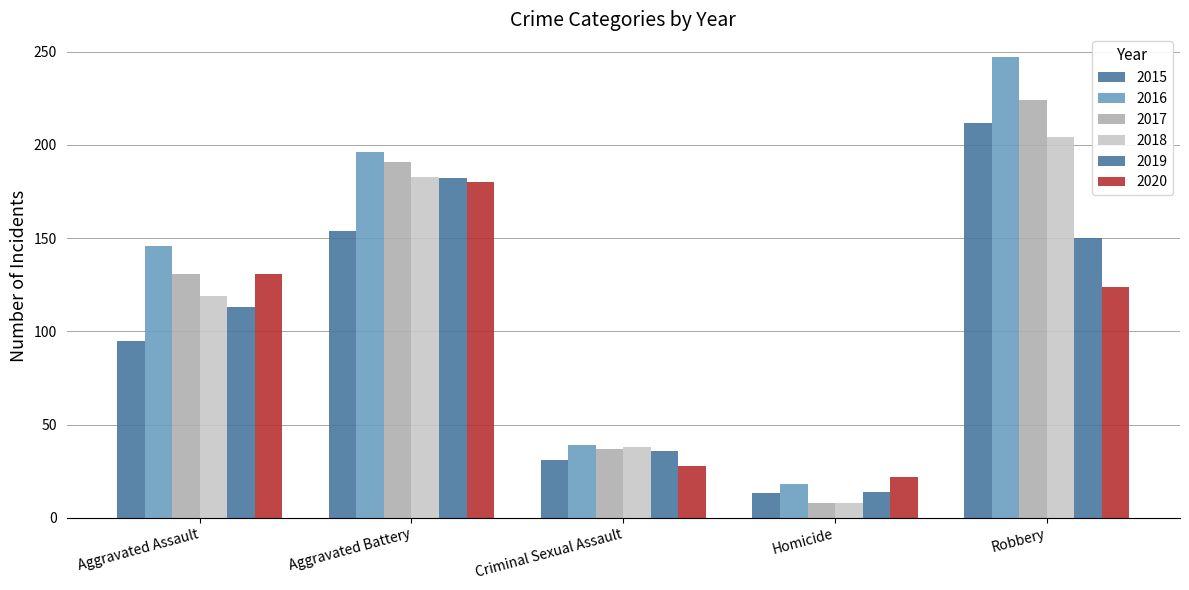

Read the 2017 value at Criminal Sexual Assault.

37